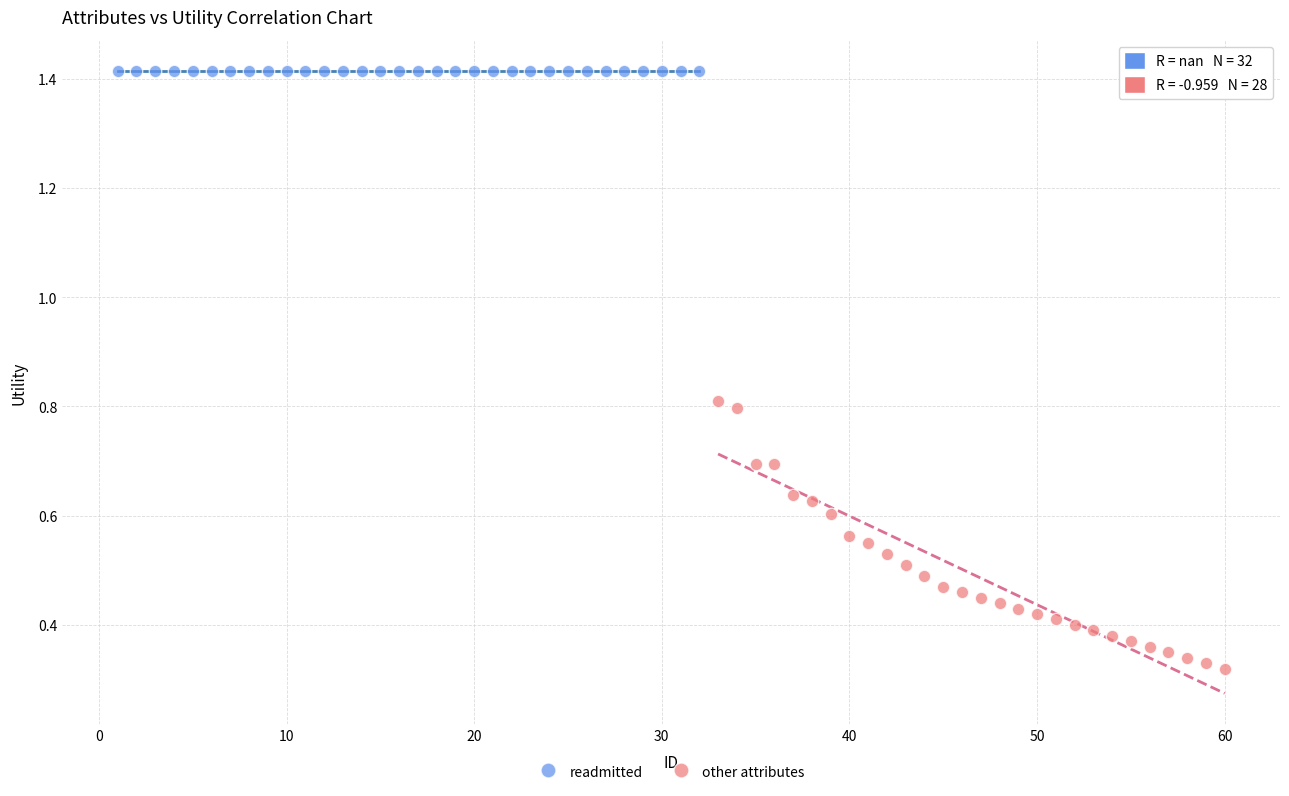

Which series reaches the maximum Y coordinate?

readmitted